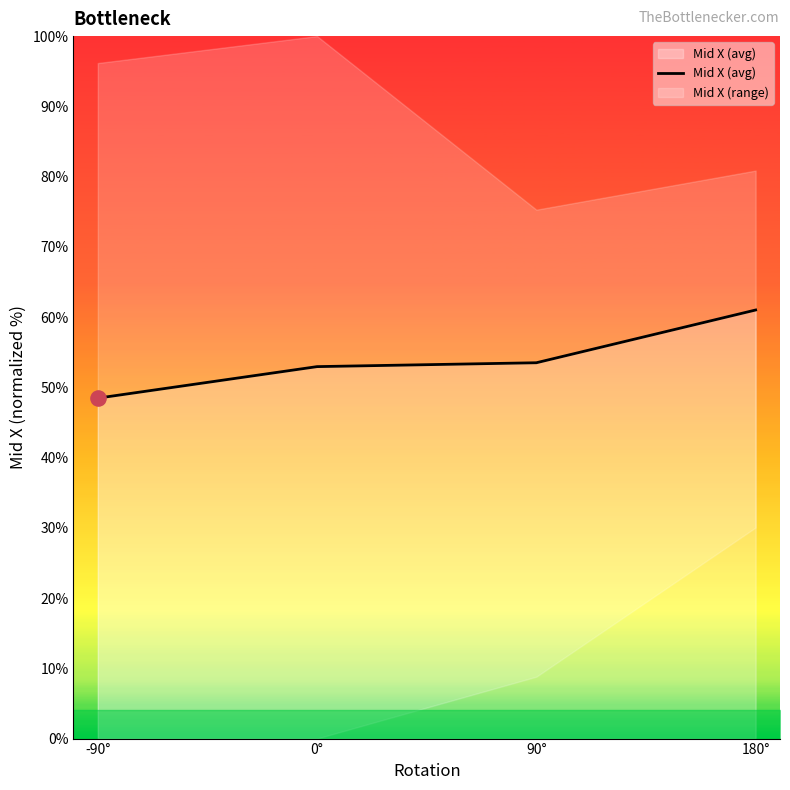

Between 180° and 90°, which is larger?

180°